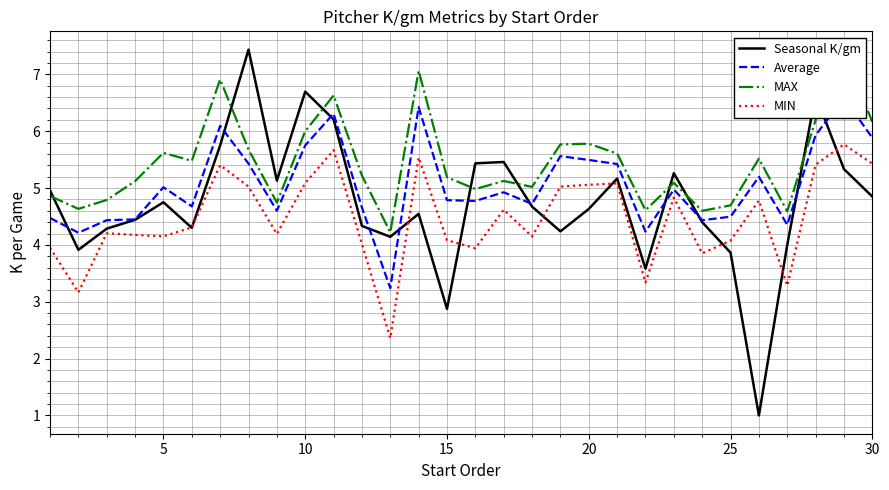

What is the maximum value for MIN?

5.8